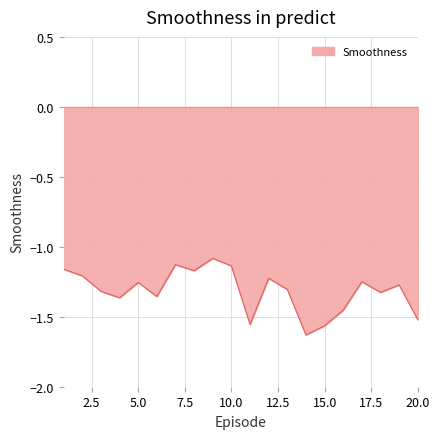

What is the difference between the maximum and minimum values?

0.5